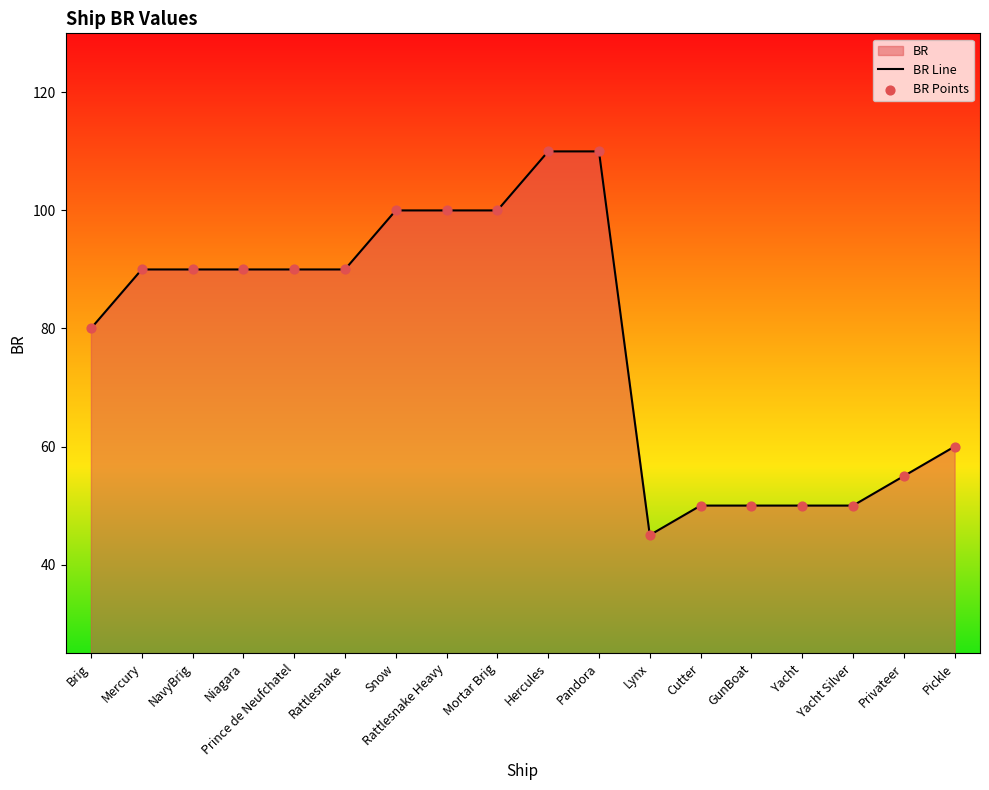

The value at GunBoat is 50. True or false?

True